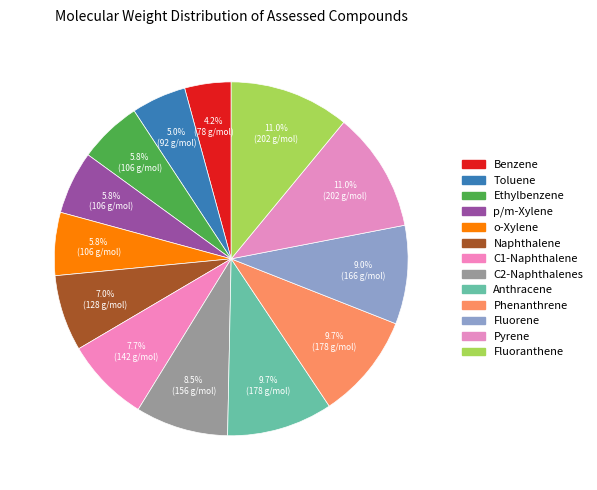

How many slices are in this pie chart?

13